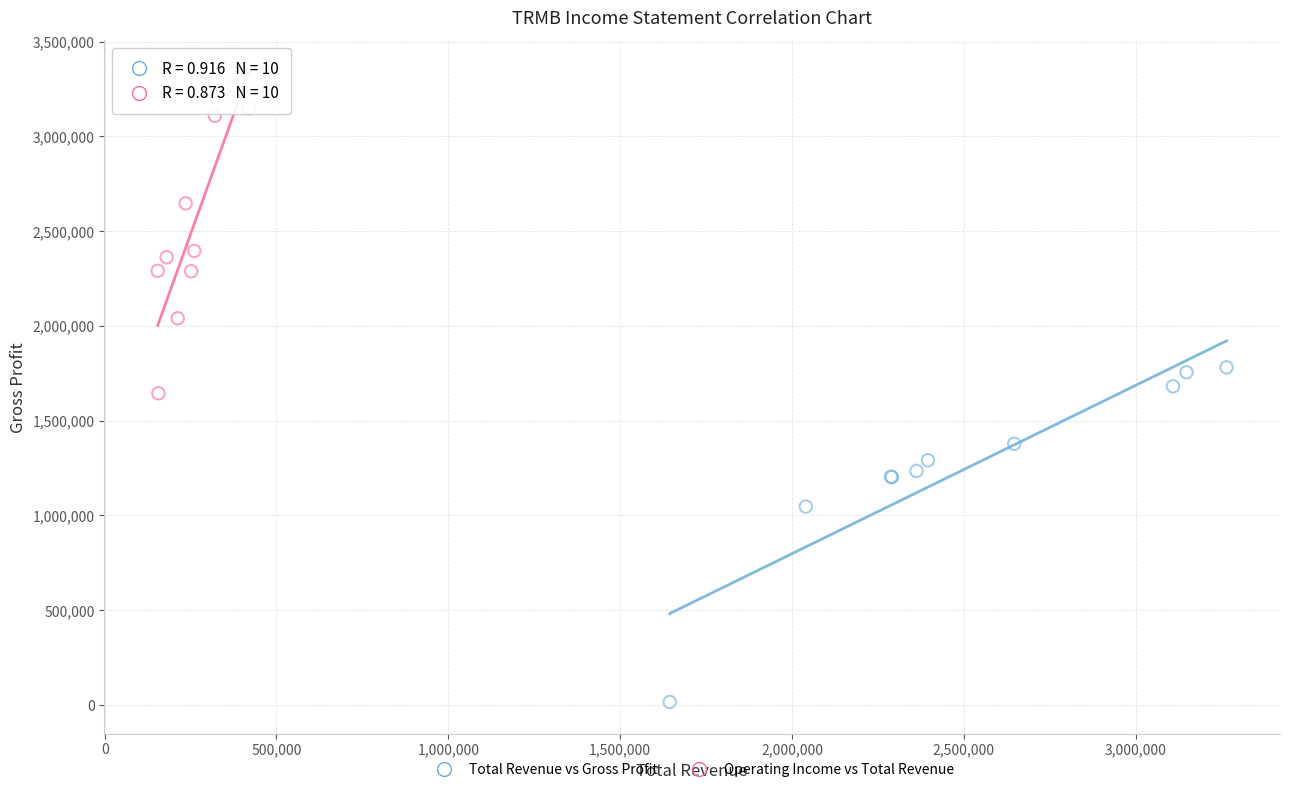

Which series has the widest spread of Y values?

Total Revenue vs Gross Profit